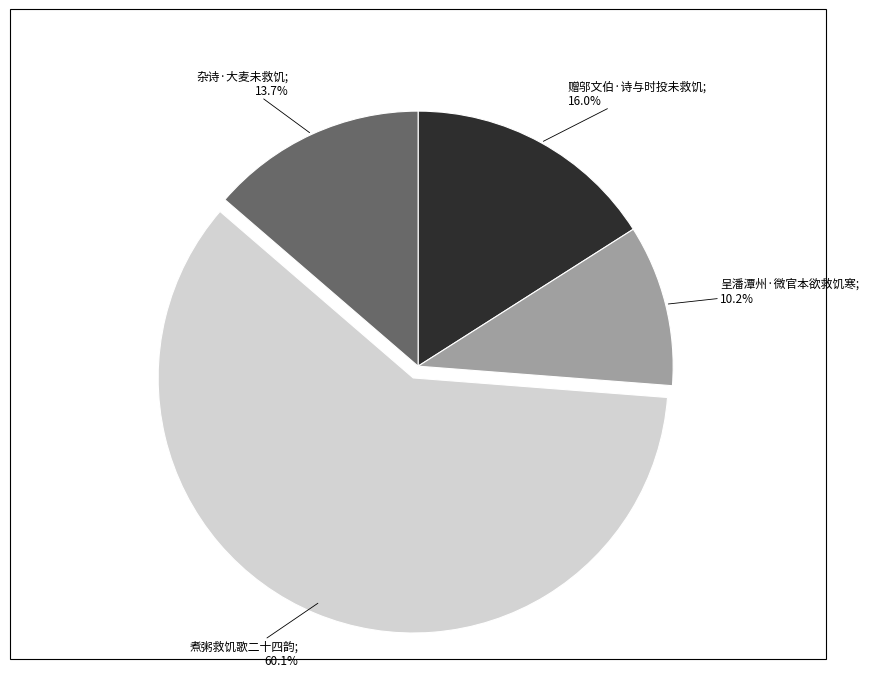

Is there any slice that represents more than half of the pie?

Yes